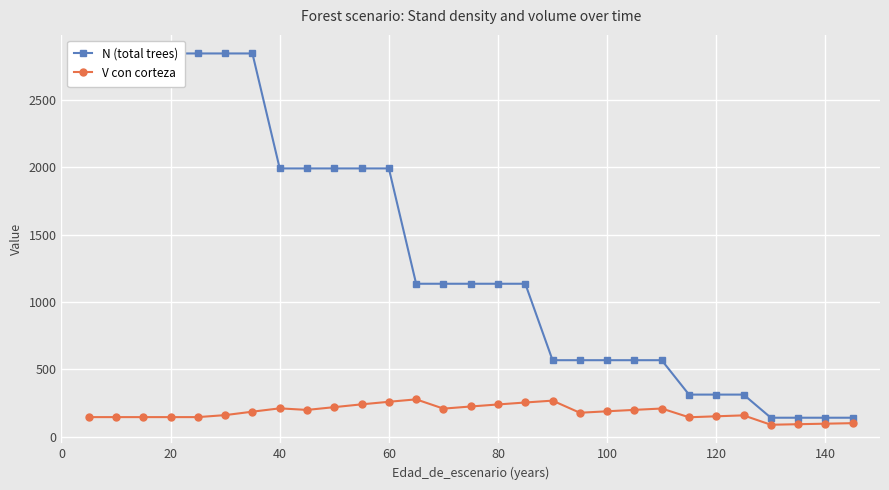

The value of V con corteza at 140 is 96.3. True or false?

True